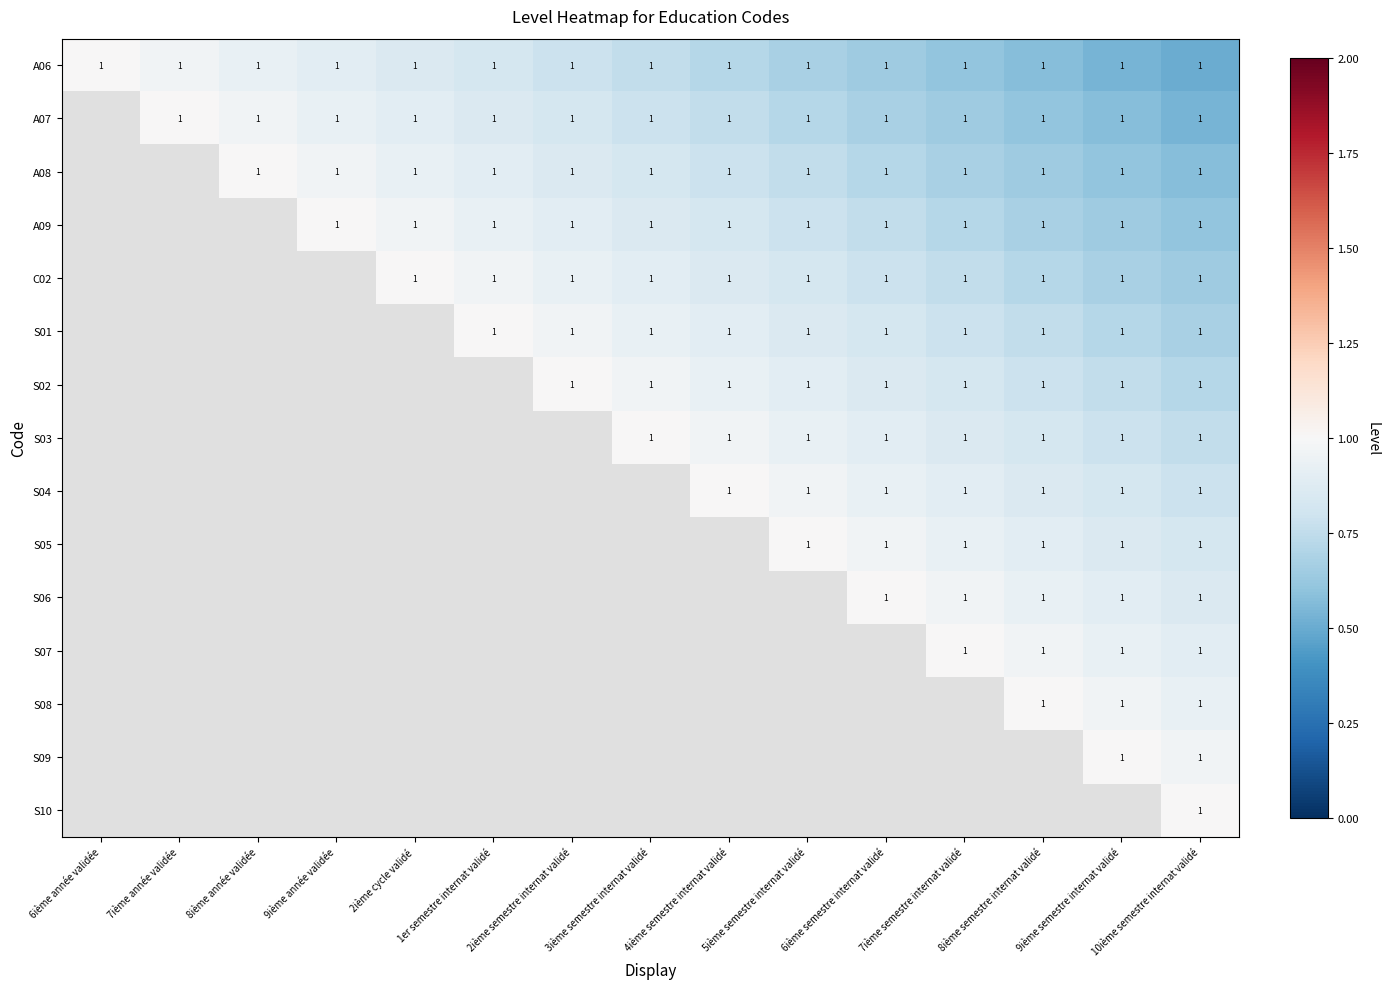

What is the average value of the A06 series?

0.8